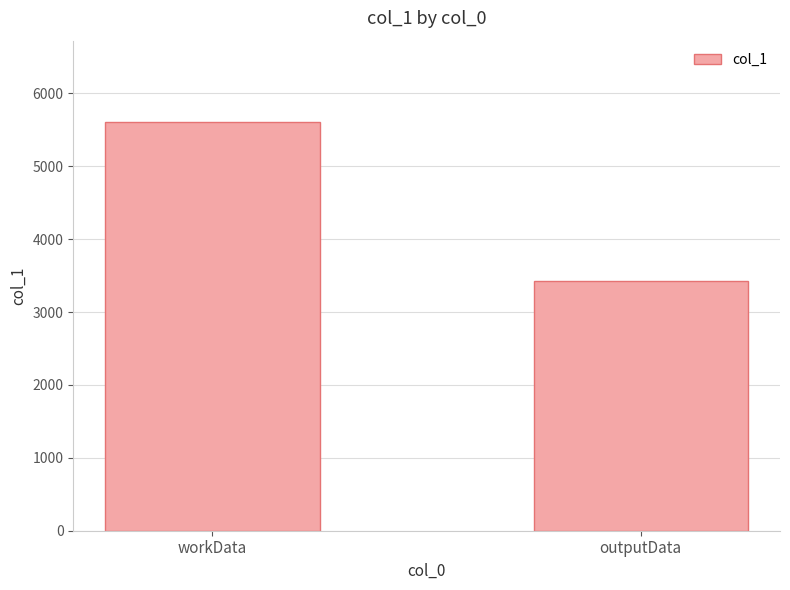

Rank the categories by value from highest to lowest.

workData, outputData